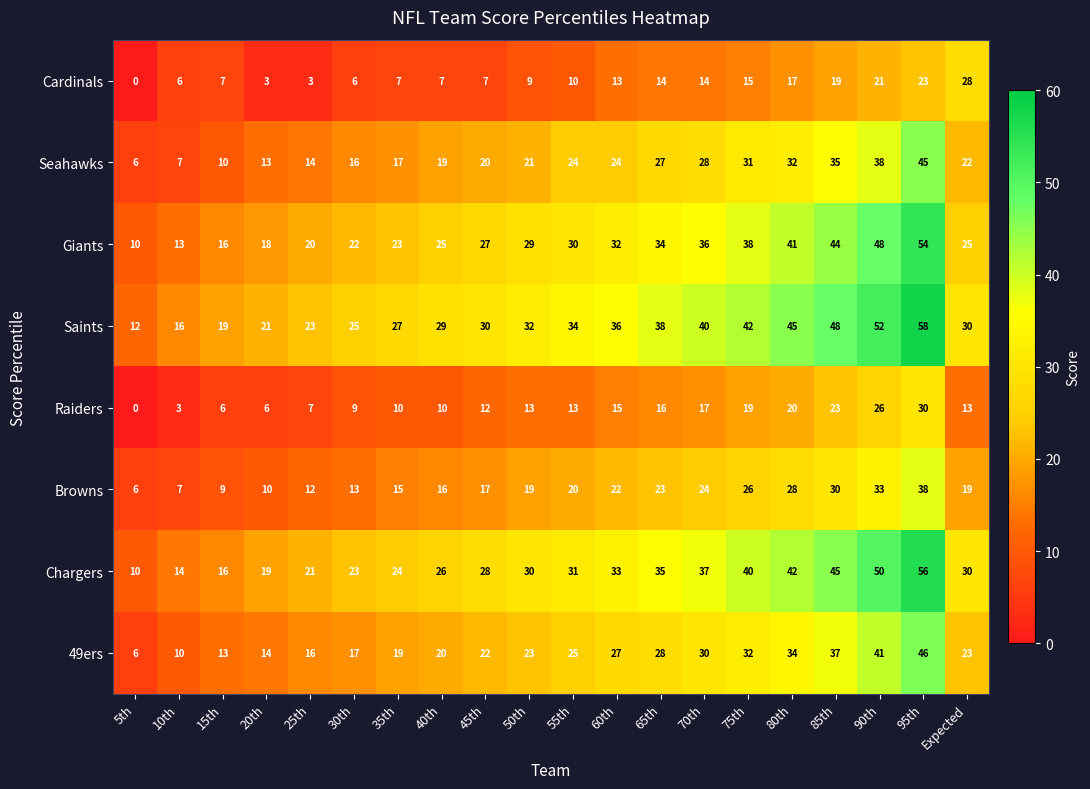

At how many categories does at least one series exceed 6?

20